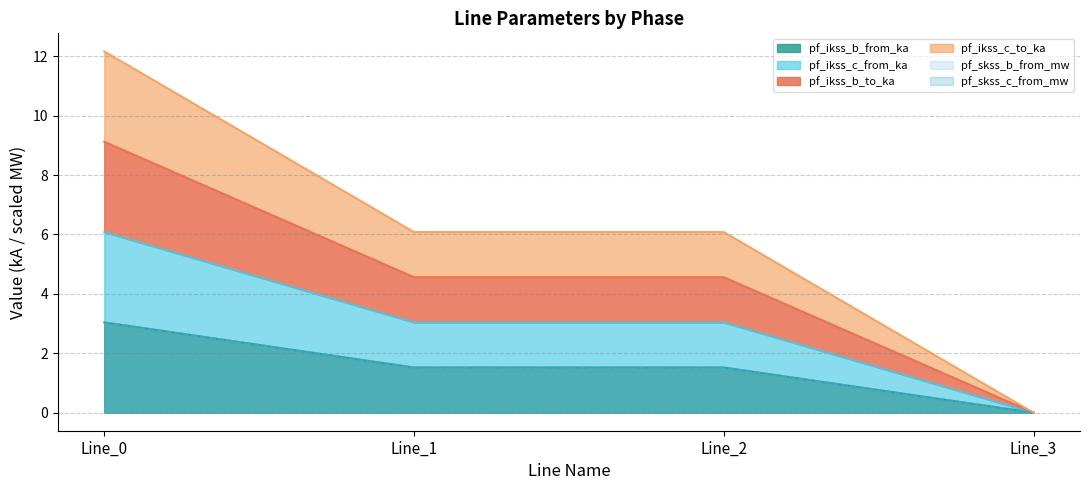

What is the difference between the highest and lowest values at Line_1?

4.6